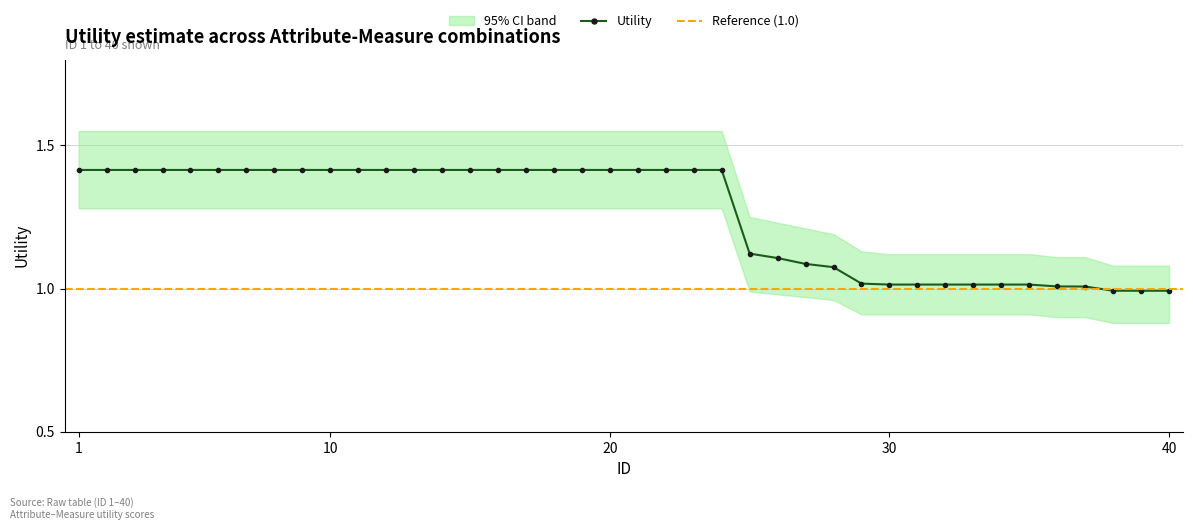

What is the average value?

1.3